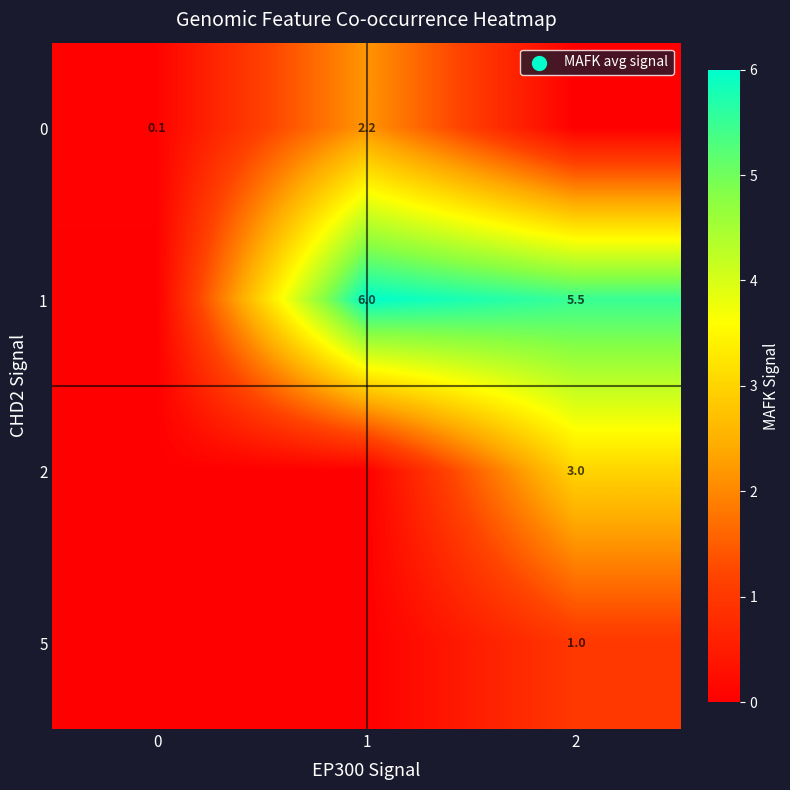

Is the value of 5 at 2 greater than the value of 0 at 1?

No